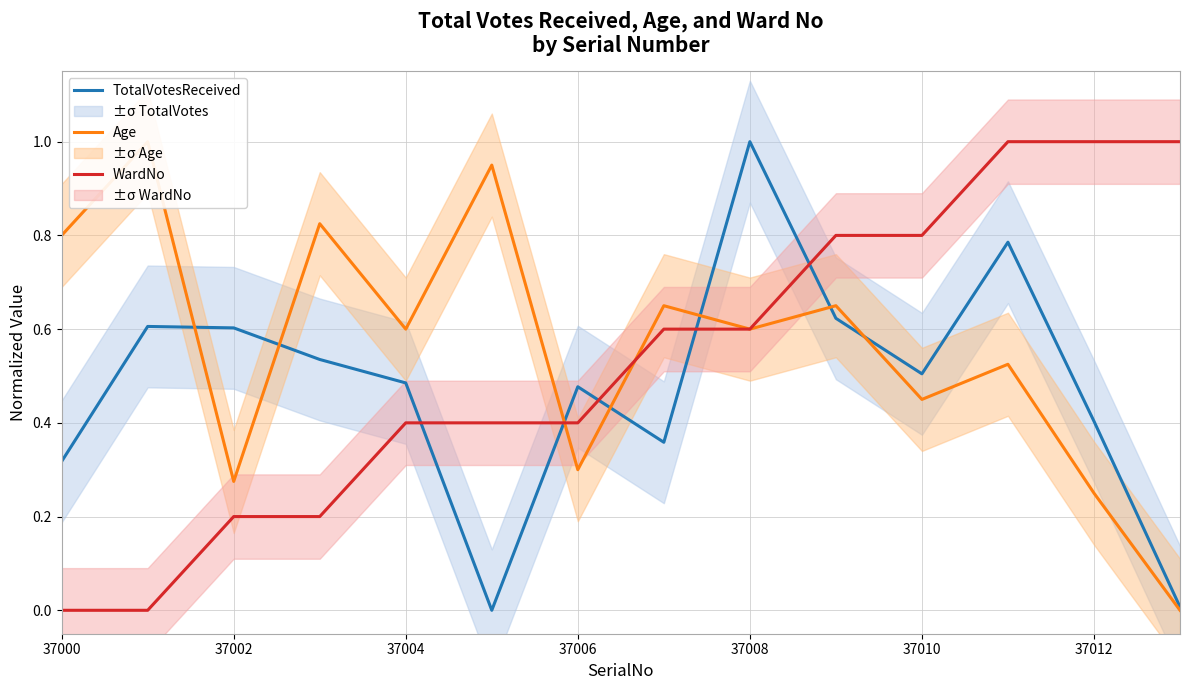

At how many categories does at least one series exceed 0?

14